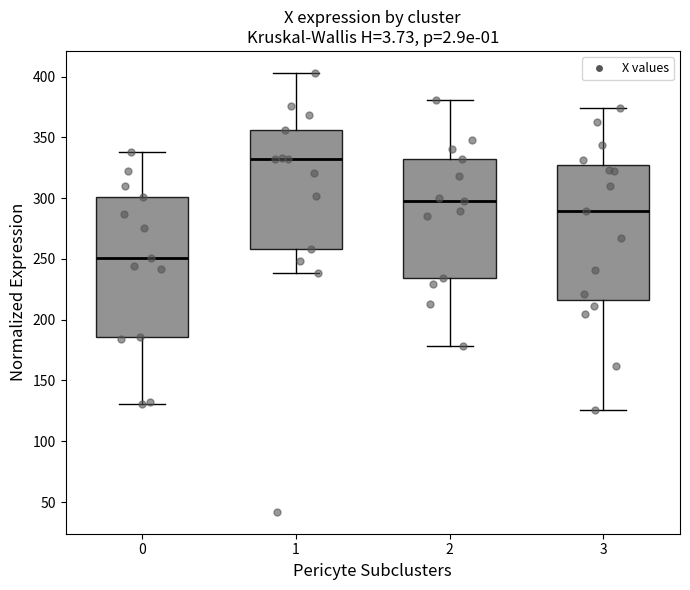

Reading left to right, transcribe this box plot: for each box, give where its median line is, the range the box spans, and where its two whiskers end, as read against the y-axis. The values are not printed on the chart, so give them approximately, as read against the axis.

0: median 250, box 185 to 300, whiskers 130 to 340
1: median 330, box 260 to 355, whiskers 240 to 405
2: median 300, box 235 to 330, whiskers 180 to 380
3: median 290, box 215 to 325, whiskers 125 to 375